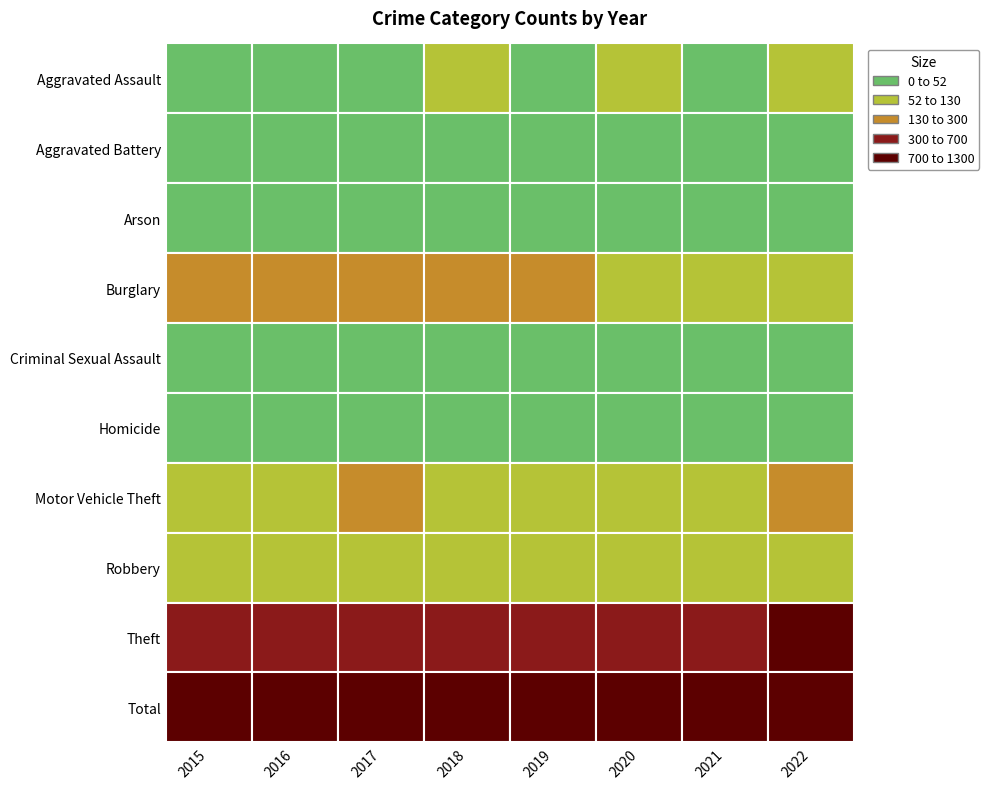

What is the difference between the maximum and second lowest values in the Total series?

324